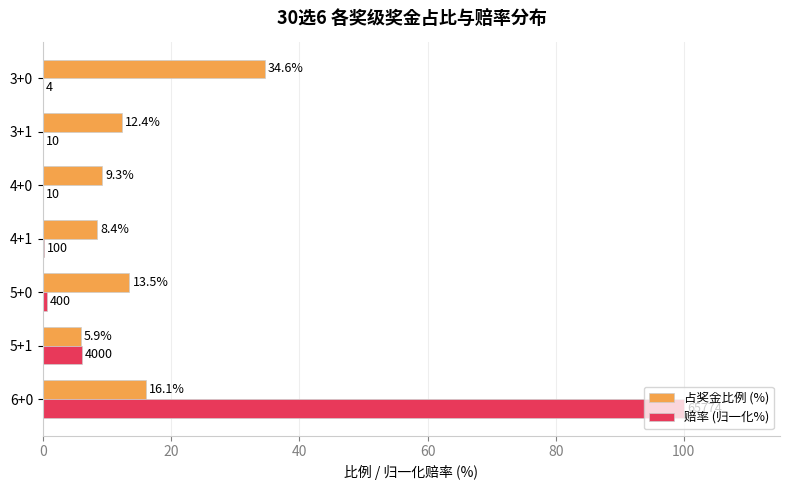

What is the maximum value shown in the chart?

100.0